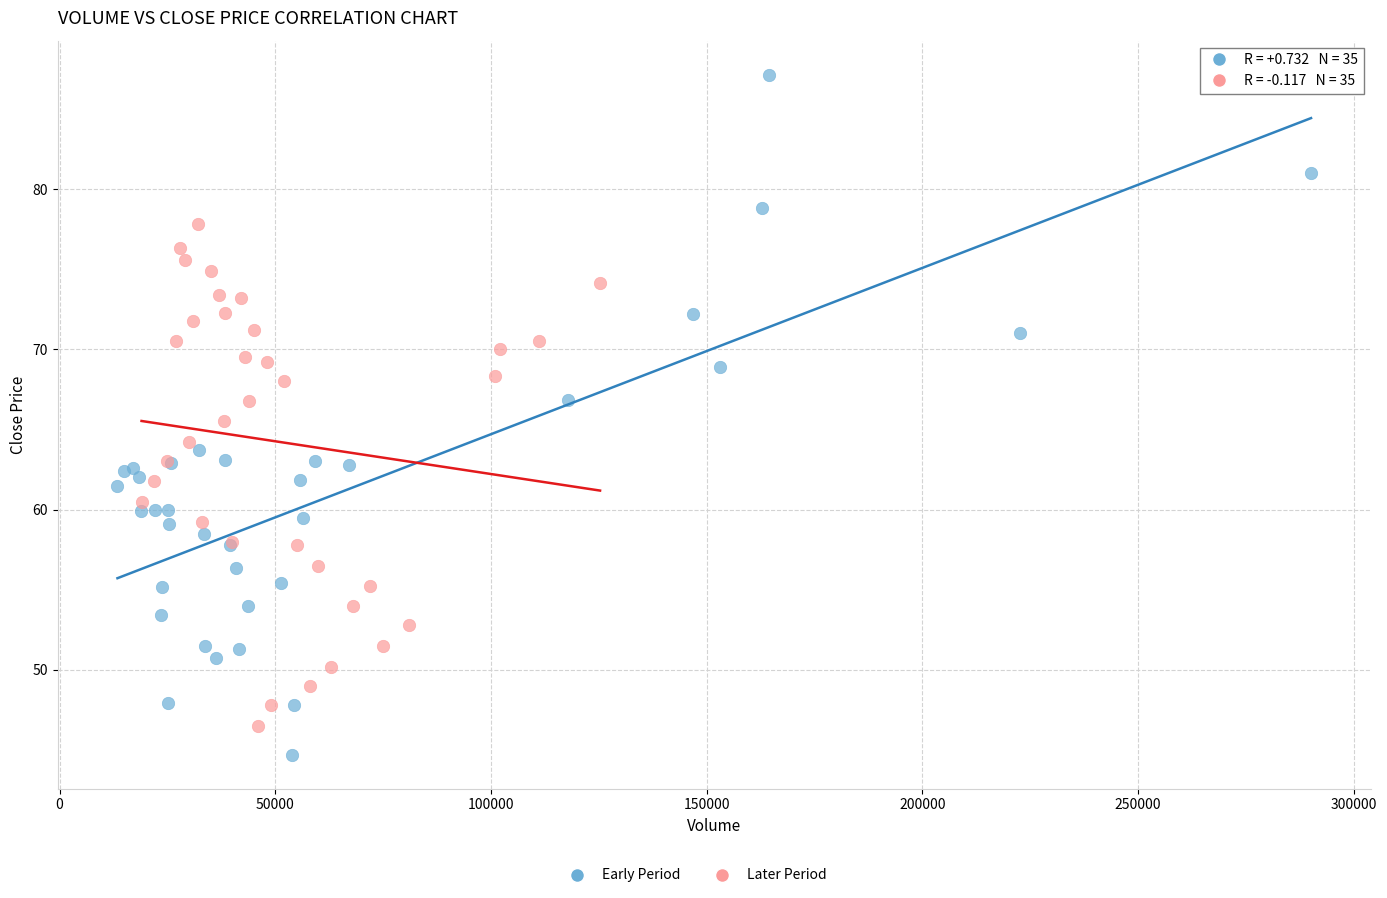

Which series reaches the maximum Y coordinate?

Early Period